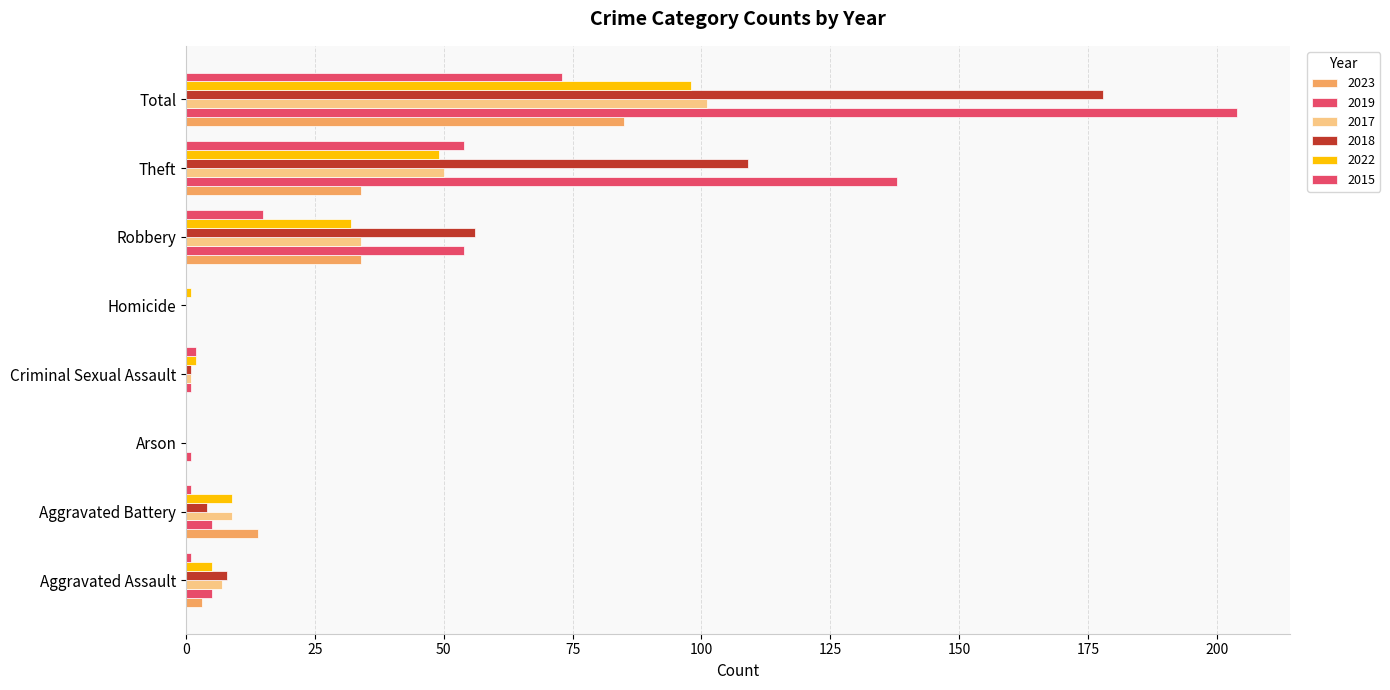

How many data points does each series have?

8